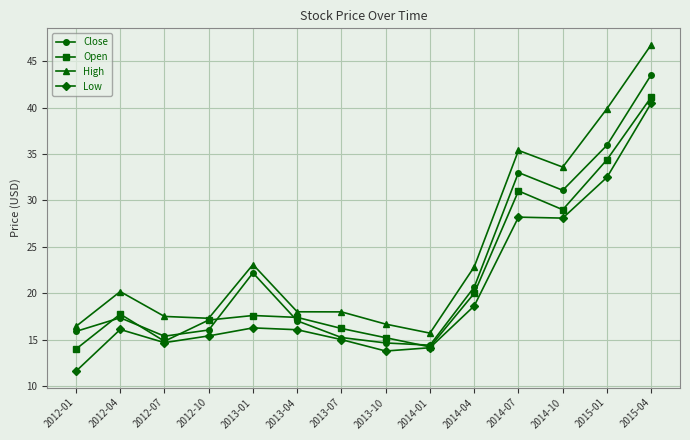

What position from the left is 2014-10?

12